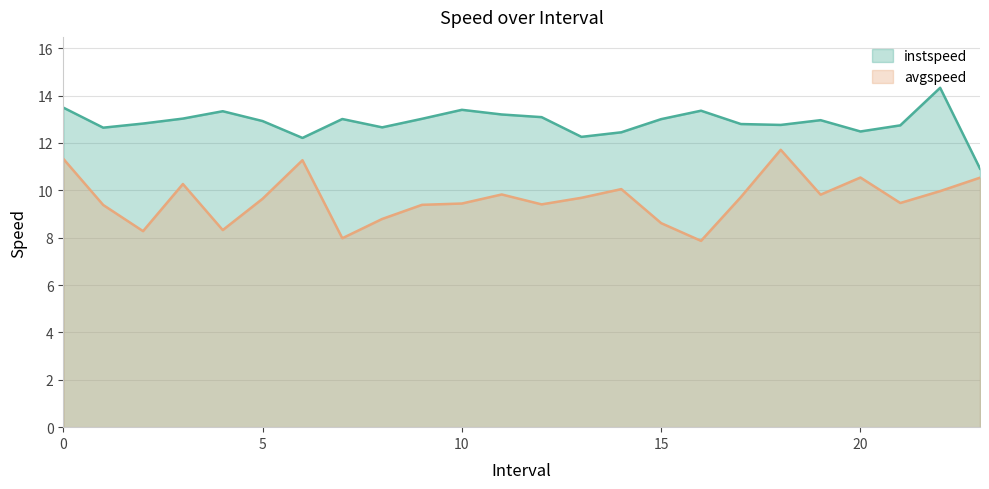

Does the chart have visible grid lines?

Yes